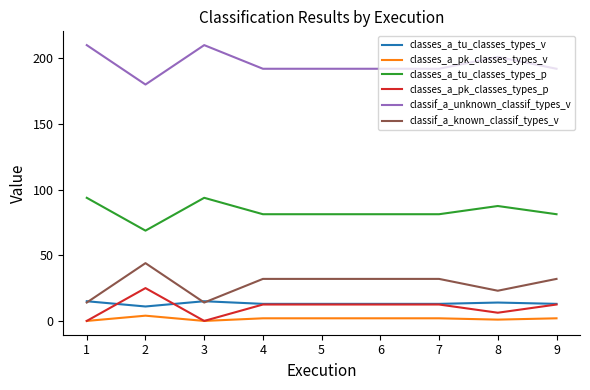

How many categories are shown in the chart?

9